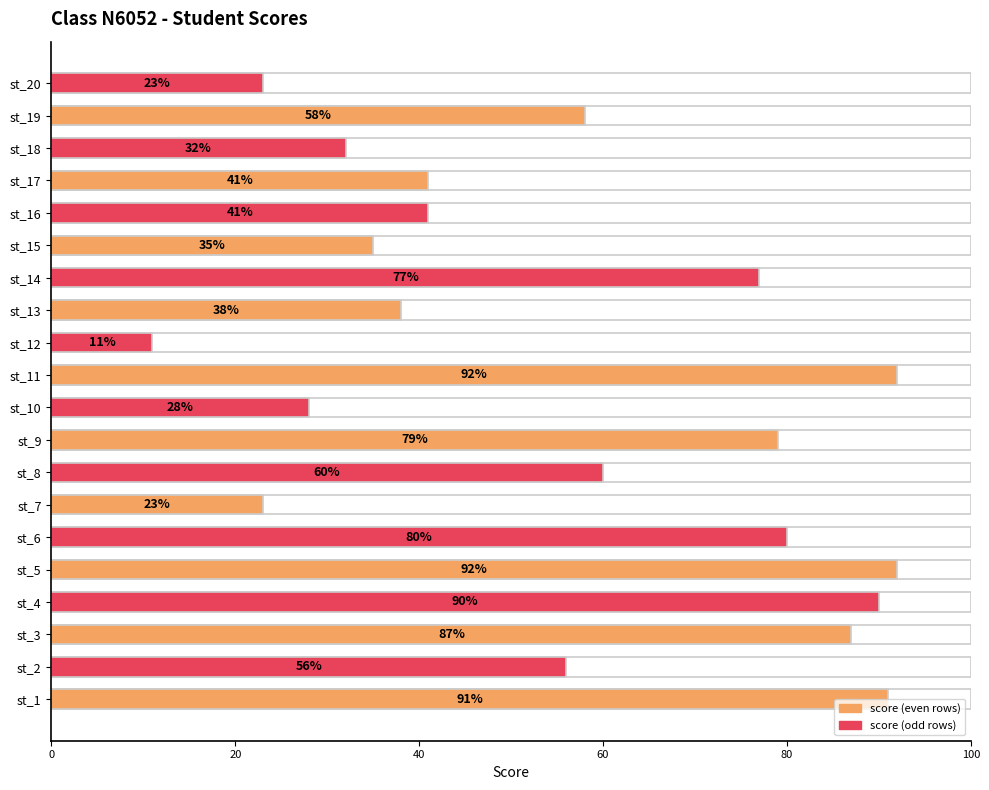

Reading right to left, what are all the values shown in this chart?

23	58	32	41	41	35	77	38	11	92	28	79	60	23	80	92	90	87	56	91